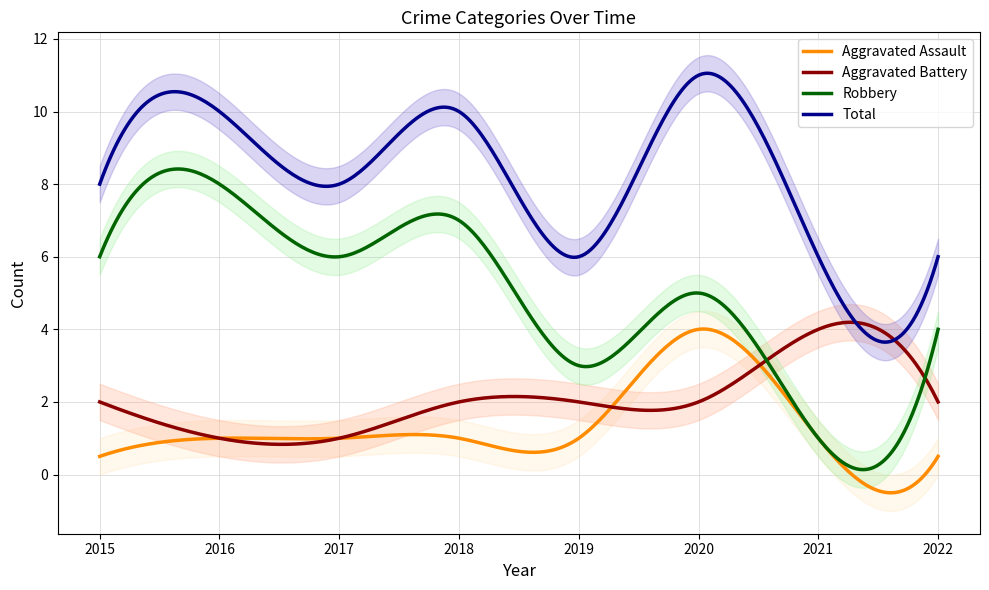

What is the difference between the highest and lowest values at 2021?

5